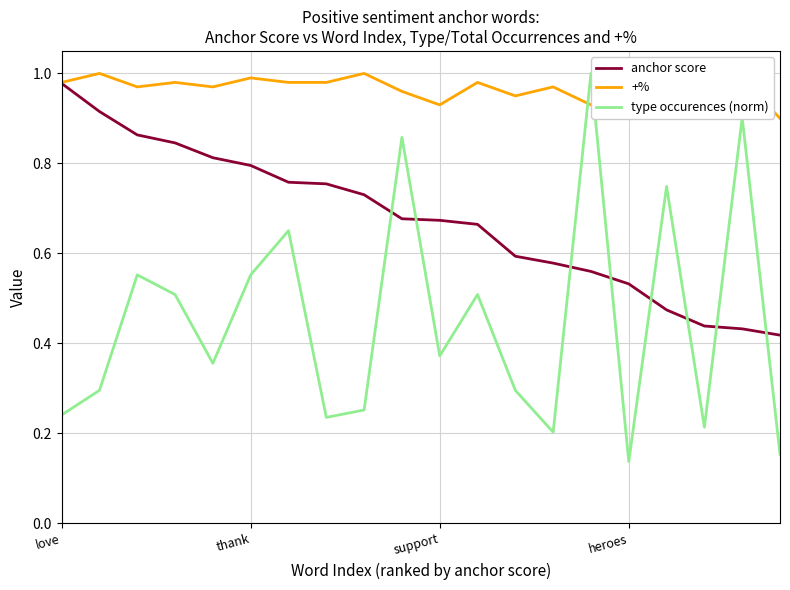

Which series has the largest total across all categories?

+%